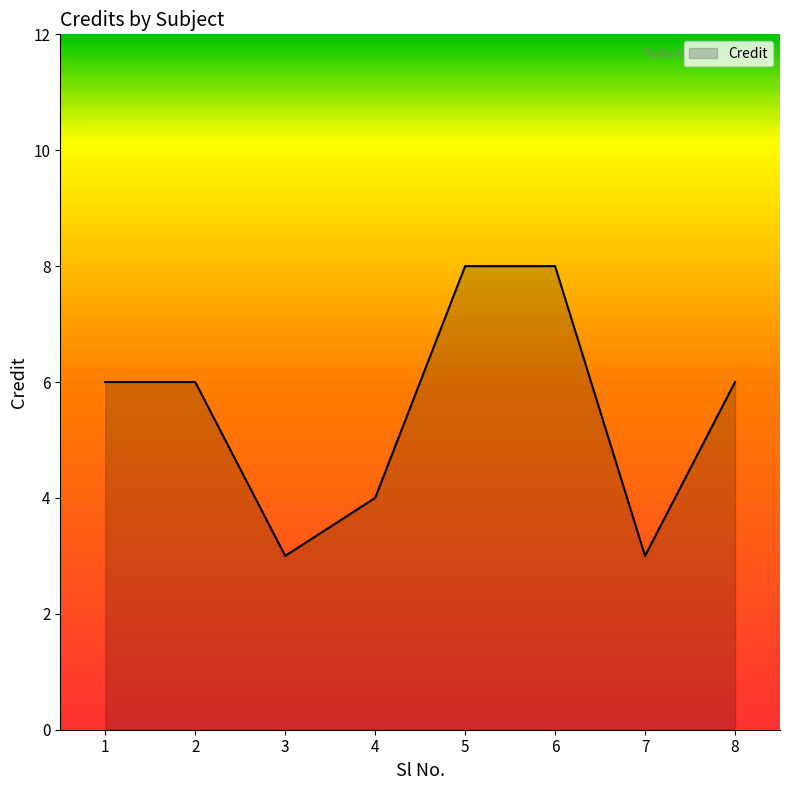

What is the ratio of the value at 4 to the value at 2?

0.7